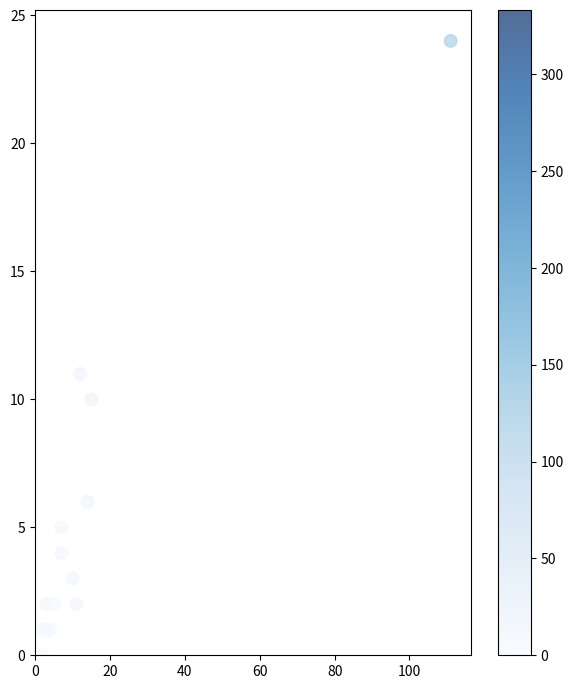

What Y value in the scatter plot is closest to 12?

11